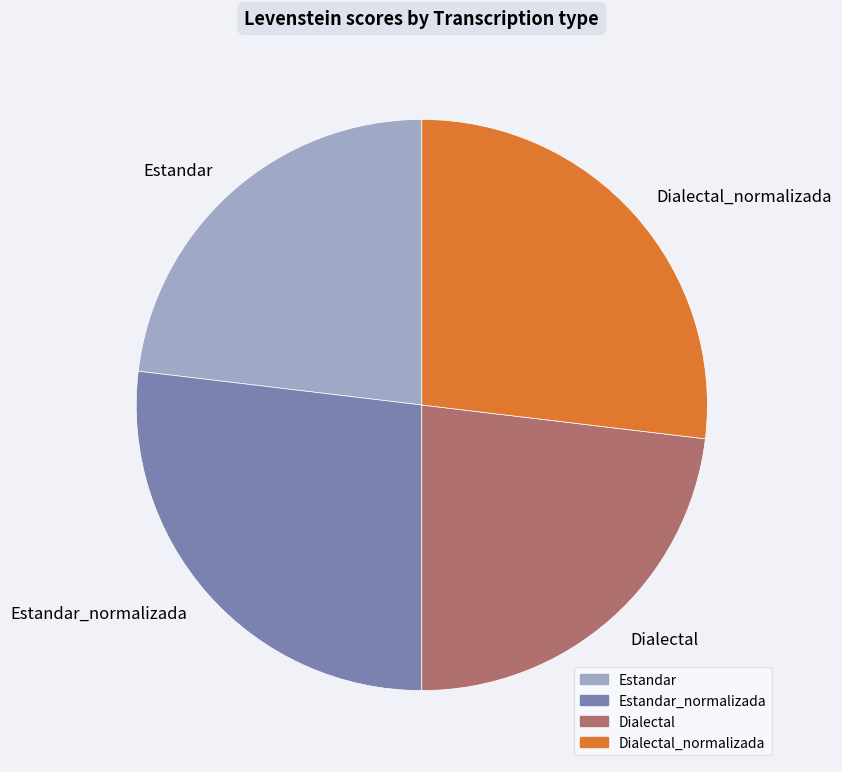

How many segments does this pie chart have?

4